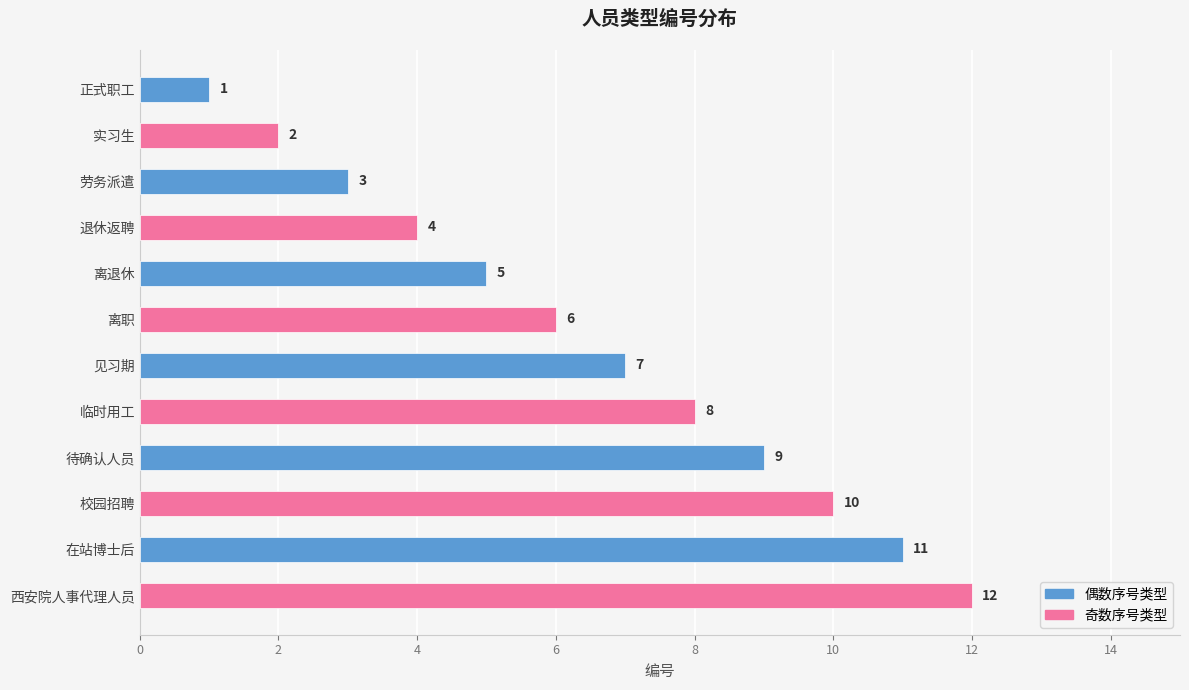

What is the label of the 5th bar from the top?

离退休